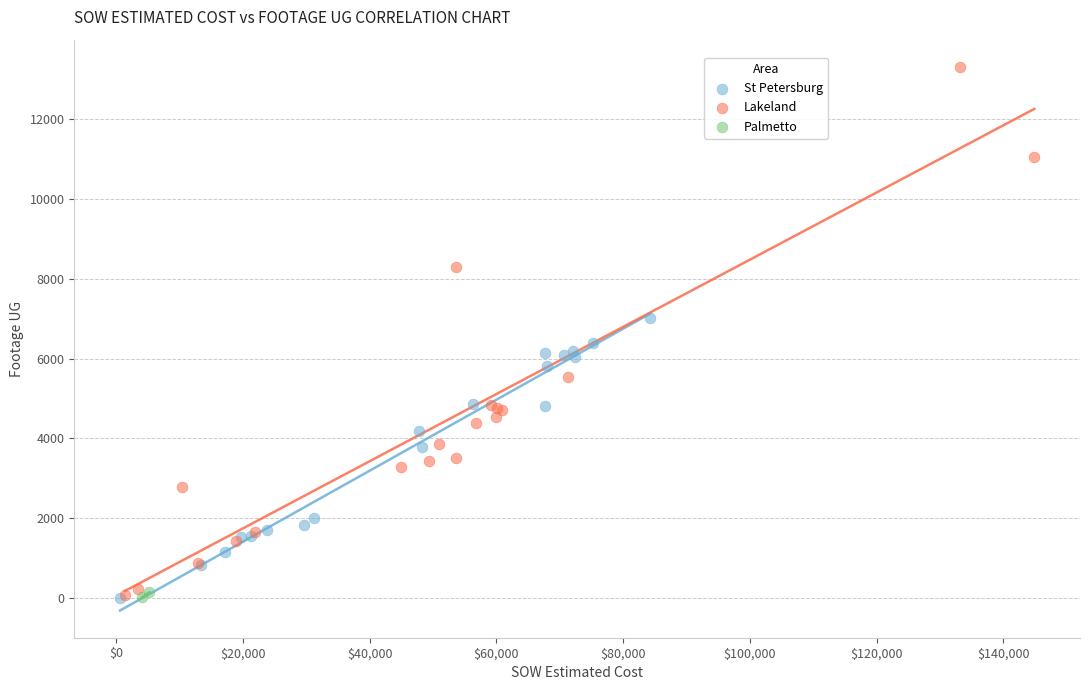

What are all the series names shown in the legend?

St Petersburg, Lakeland, Palmetto